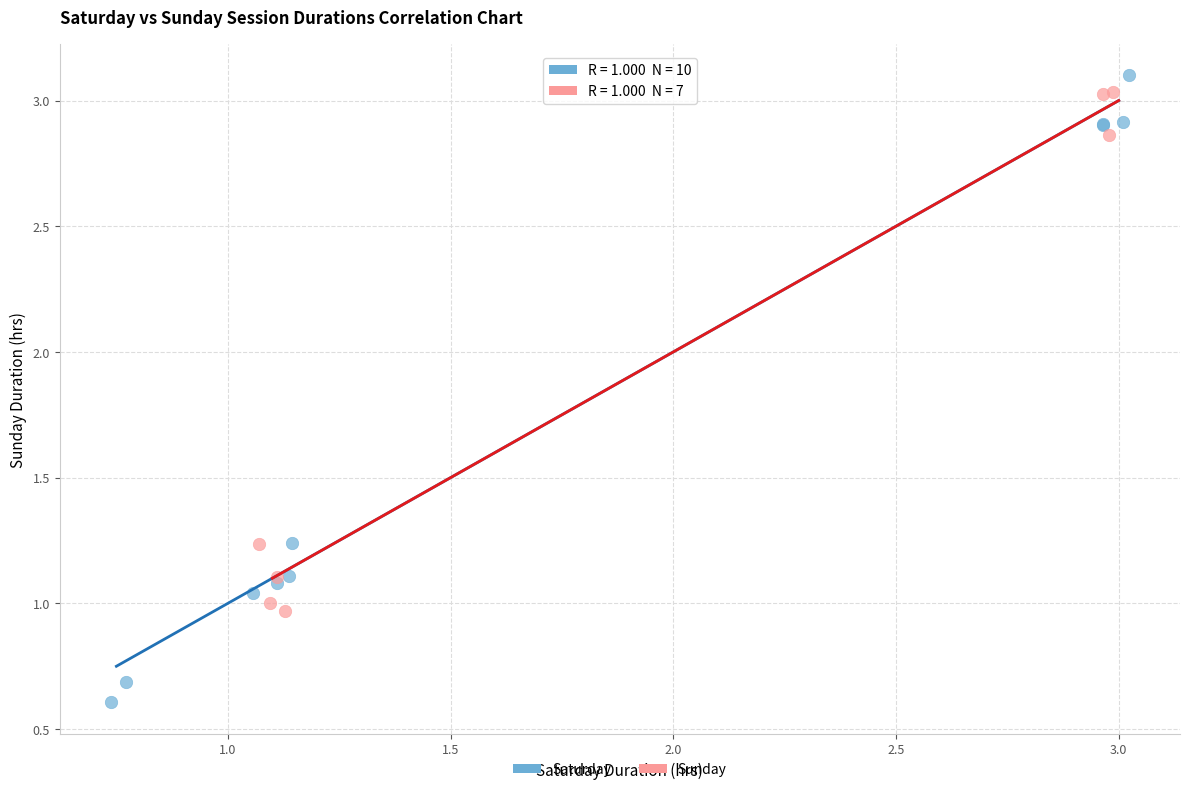

Which series has the largest Y range (max minus min)?

Saturday